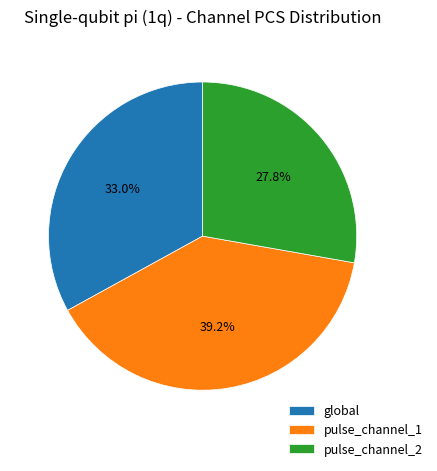

Is there a majority slice in this chart?

No